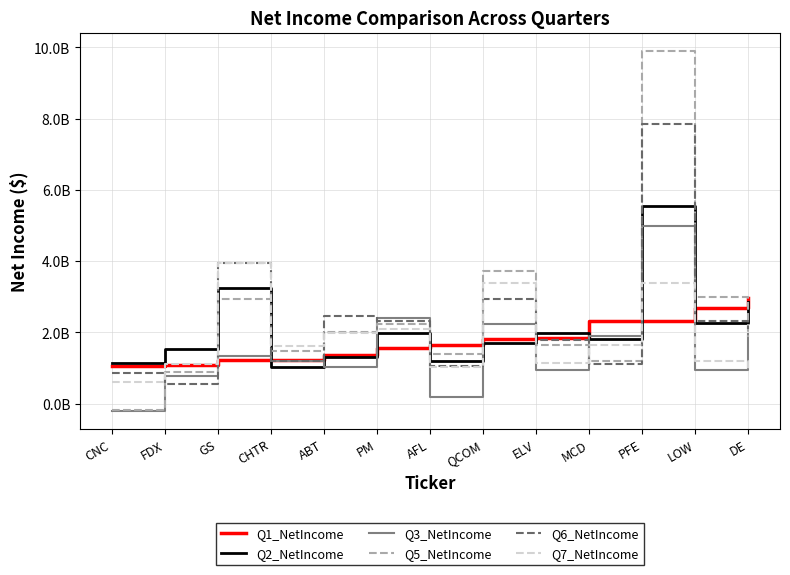

Which has a higher value, ABT or DE?

DE